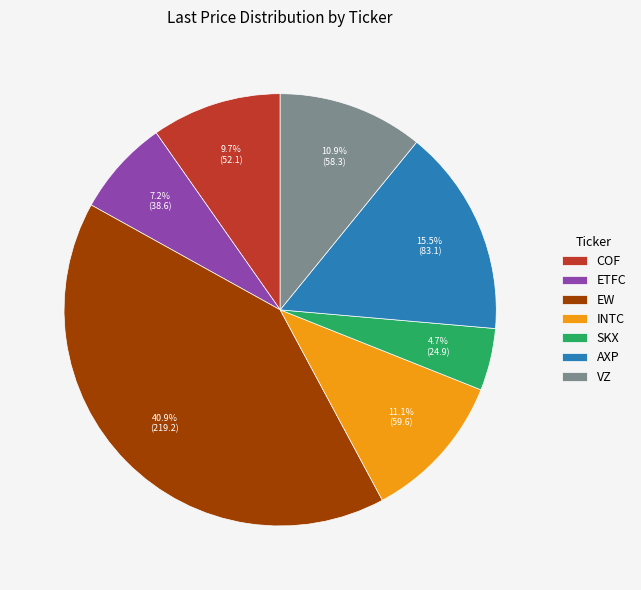

Is the sum of SKX and ETFC greater than half?

No